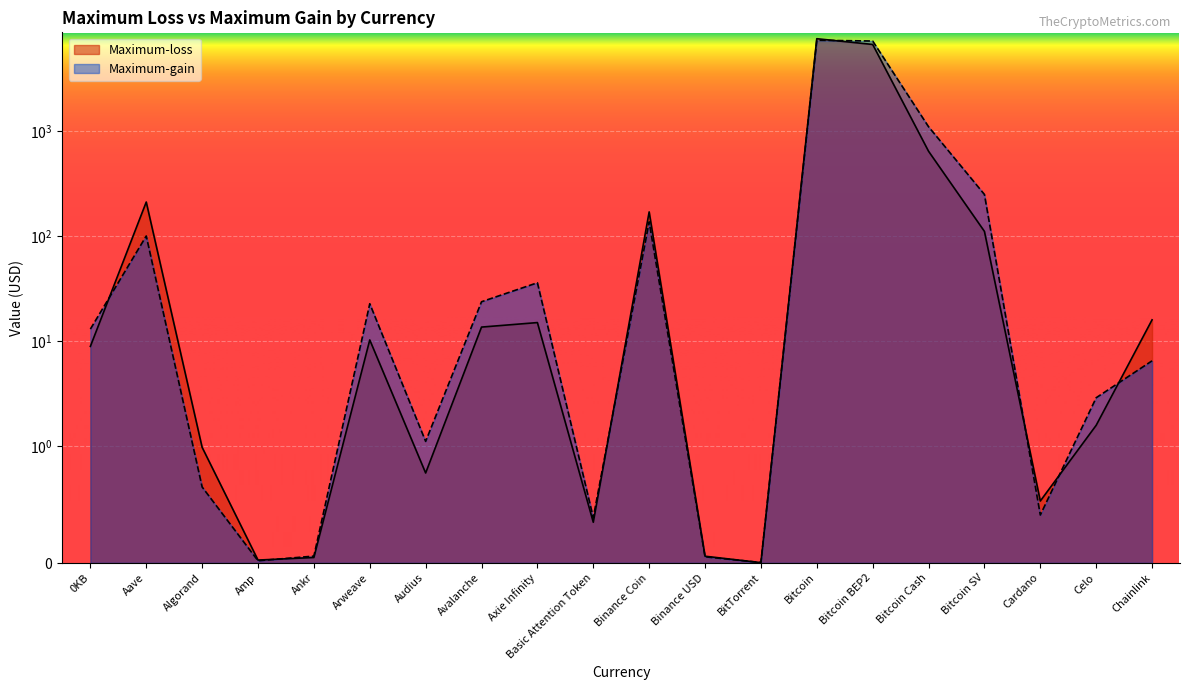

At which label is Maximum-loss closest to 3782?

Bitcoin BEP2